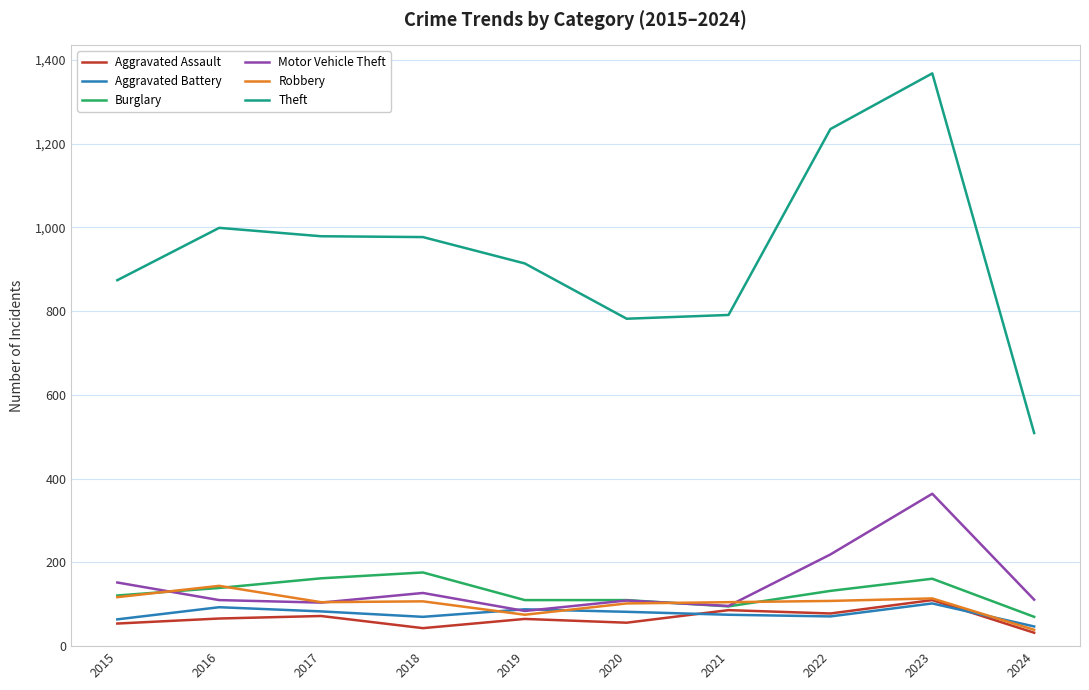

The value of Robbery at 2020 is 163. True or false?

False